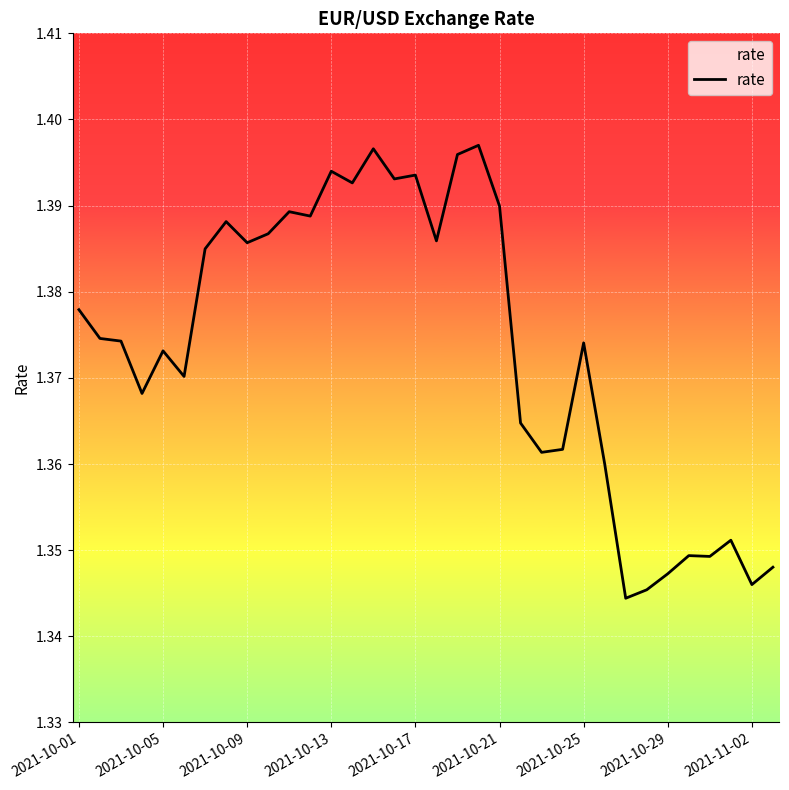

Is it true that the value at 2021-10-25 is 0.9?

False